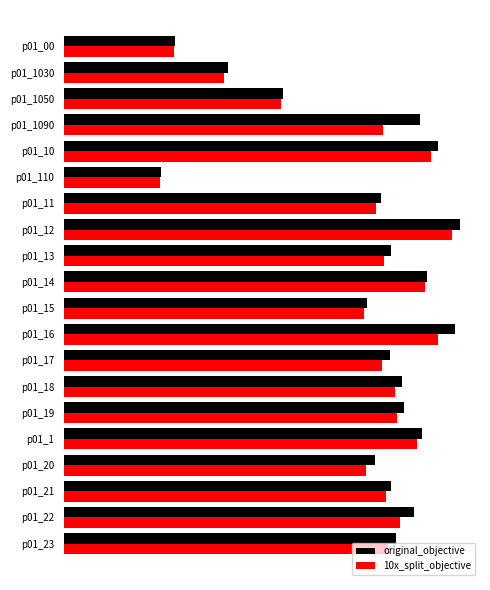

What is the value of the 10x_split_objective bar at the 8th from the left?

1835.0